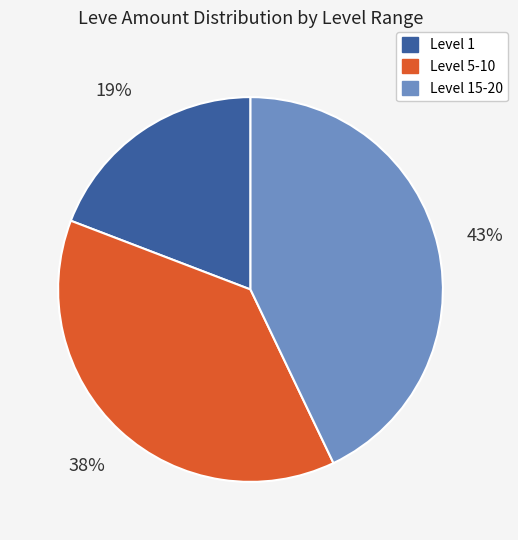

To the nearest percent, what is the combined percentage of Level 5-10 and Level 15-20?

81%